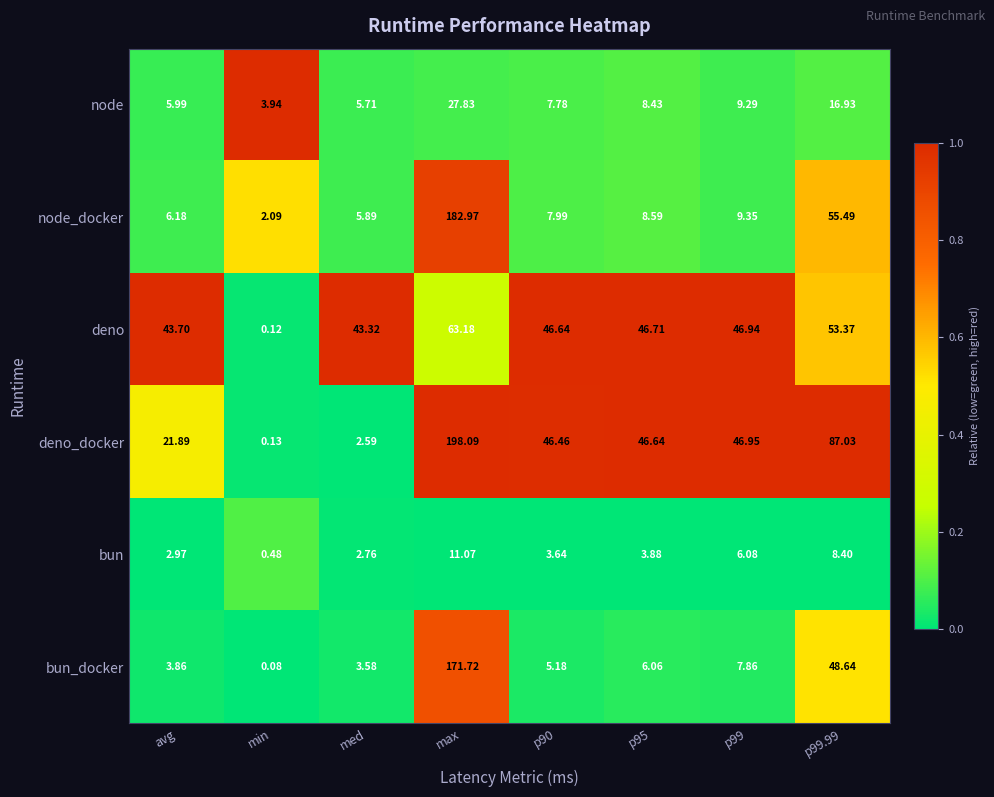

What is the spread (max minus min) of values at max?

187.0